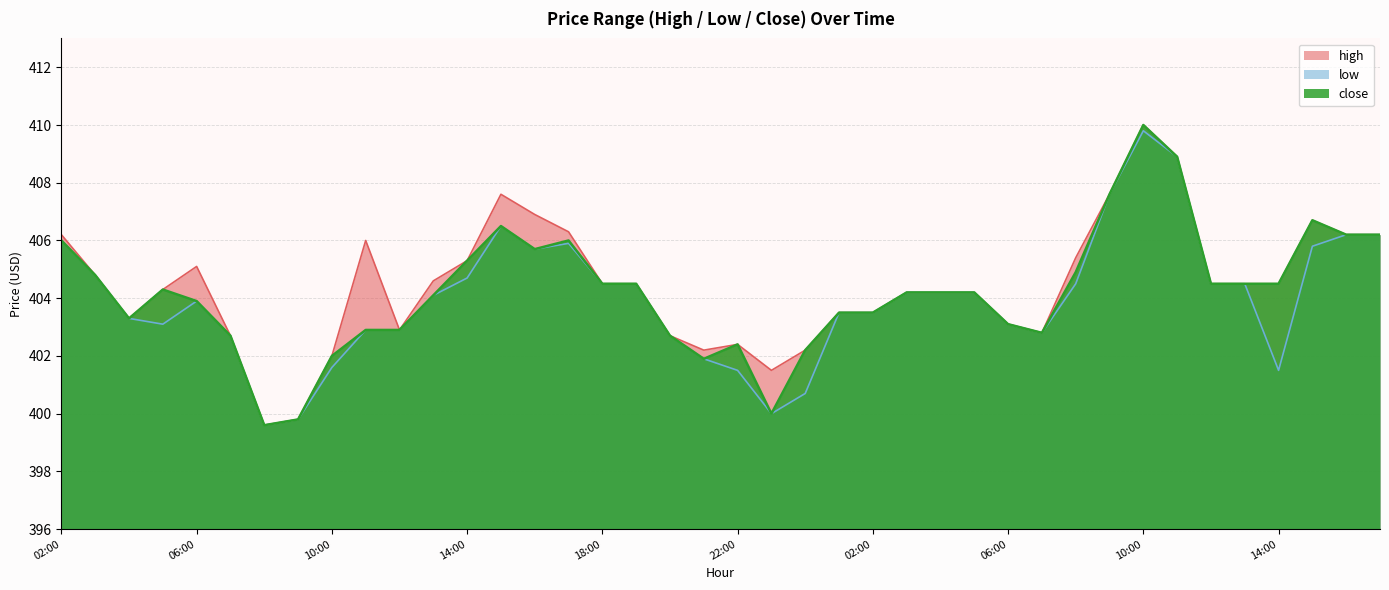

Which series has the largest range (max minus min)?

high